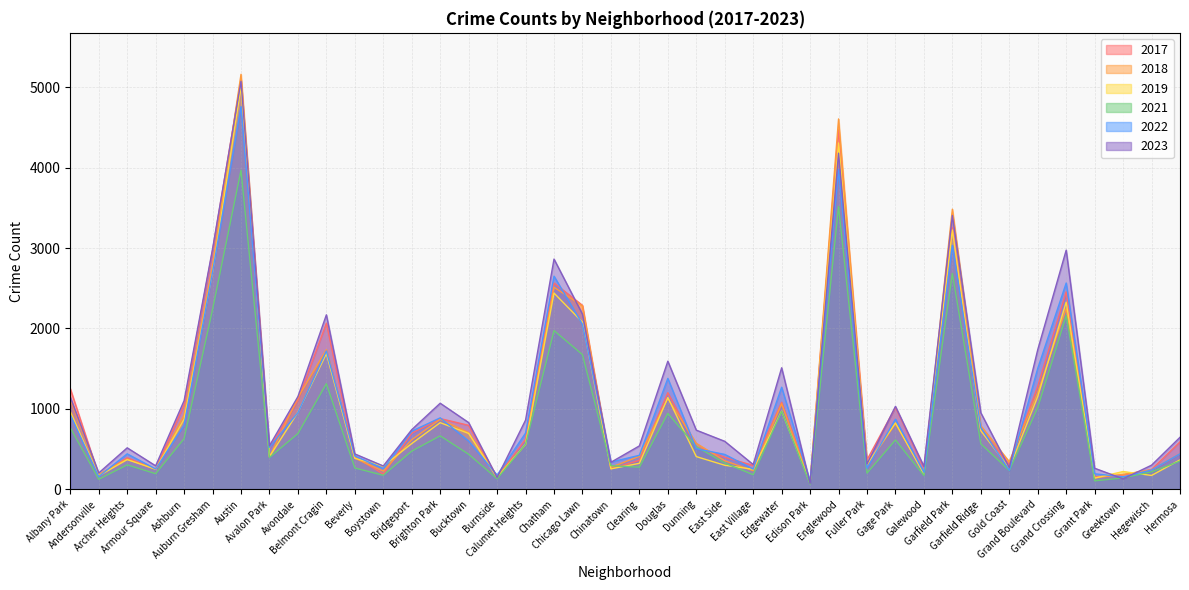

At which label does 2022 first exceed 599?

Albany Park